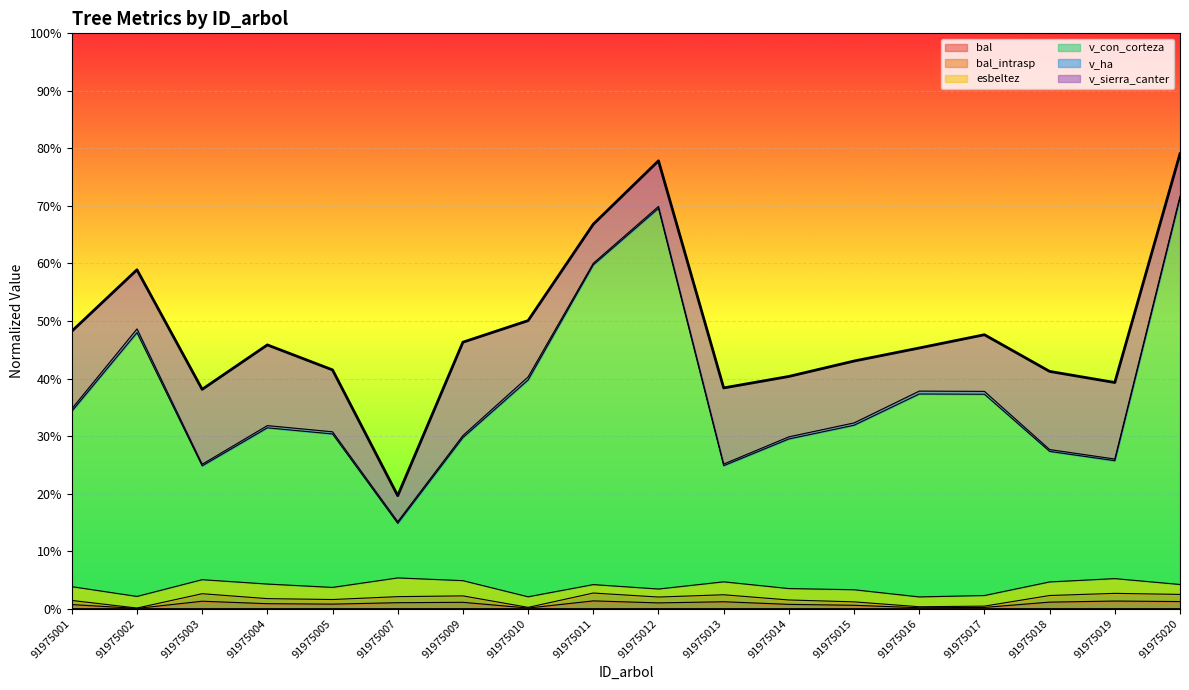

True or false: bal_intrasp and bal cross at least once.

False